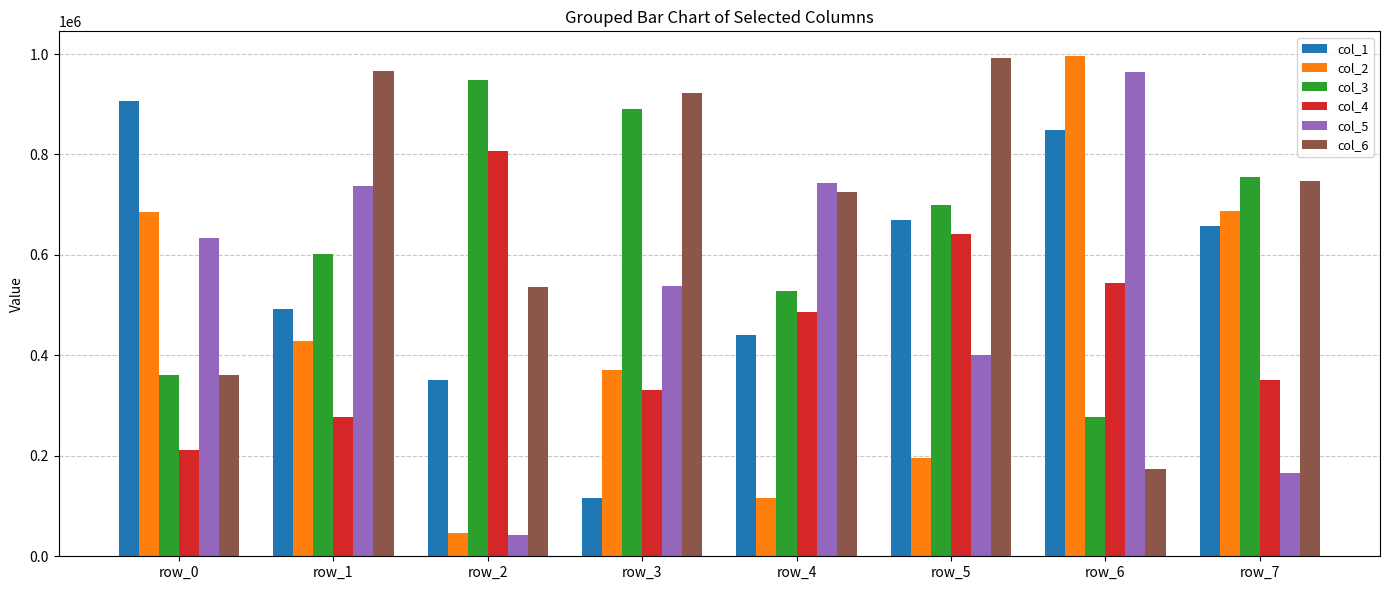

How many categories are shown in the chart?

8